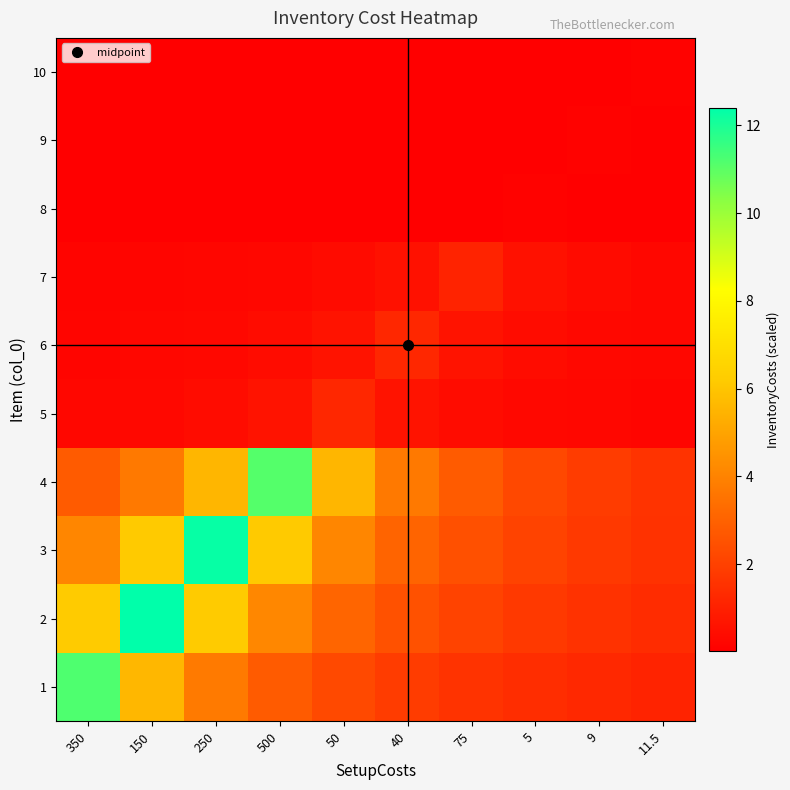

Reading right to left, list all the values displayed in this chart.

1: 11.5=1.1	9=1.2	5=1.4	75=1.6	40=1.9	50=2.2	500=2.8	250=3.7	150=5.6	350=11.2
2: 11.5=1.4	9=1.6	5=1.8	75=2.1	40=2.5	50=3.1	500=4.1	250=6.2	150=12.4	350=6.2
3: 11.5=1.5	9=1.8	5=2.1	75=2.5	40=3.1	50=4.1	500=6.2	250=12.3	150=6.2	350=4.1
4: 11.5=1.6	9=1.8	5=2.2	75=2.8	40=3.7	50=5.5	500=11.1	250=5.5	150=3.7	350=2.8
5: 11.5=0.2	9=0.2	5=0.3	75=0.4	40=0.6	50=1.2	500=0.6	250=0.4	150=0.3	350=0.2
6: 11.5=0.2	9=0.3	5=0.4	75=0.6	40=1.2	50=0.6	500=0.4	250=0.3	150=0.2	350=0.2
7: 11.5=0.3	9=0.4	5=0.6	75=1.1	40=0.6	50=0.4	500=0.3	250=0.2	150=0.2	350=0.2
8: 11.5=0.0	9=0.1	5=0.1	75=0.1	40=0.0	50=0.0	500=0.0	250=0.0	150=0.0	350=0.0
9: 11.5=0.1	9=0.1	5=0.1	75=0.0	40=0.0	50=0.0	500=0.0	250=0.0	150=0.0	350=0.0
10: 11.5=0.1	9=0.1	5=0.0	75=0.0	40=0.0	50=0.0	500=0.0	250=0.0	150=0.0	350=0.0